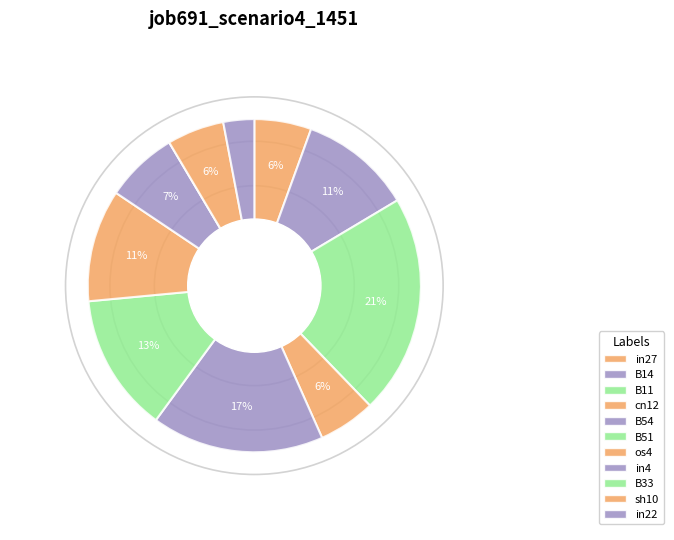

Combined, what portion of the pie is in4 and B51?

20.5%